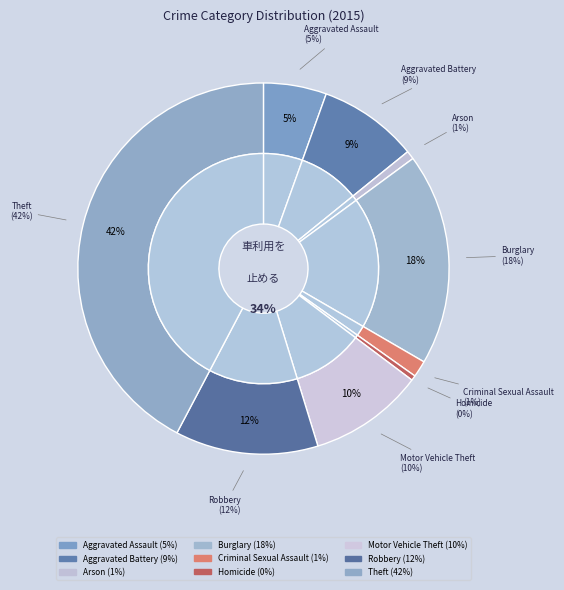

To the nearest percent, what is the difference between the largest and smallest slice percentages?

42%